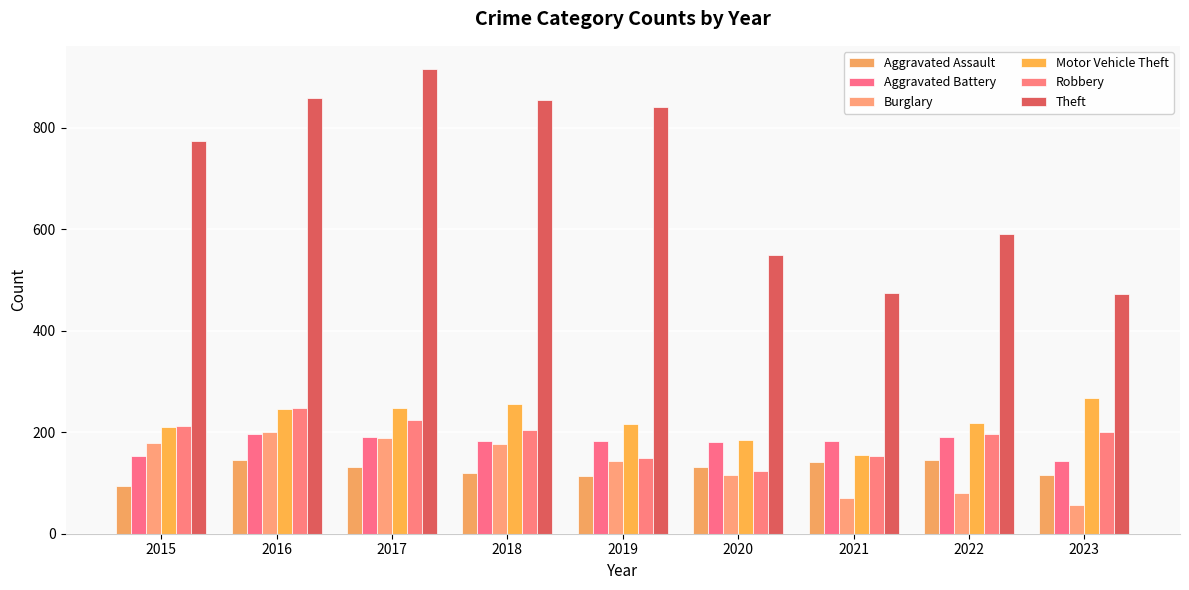

How many distinct data groups are displayed?

6